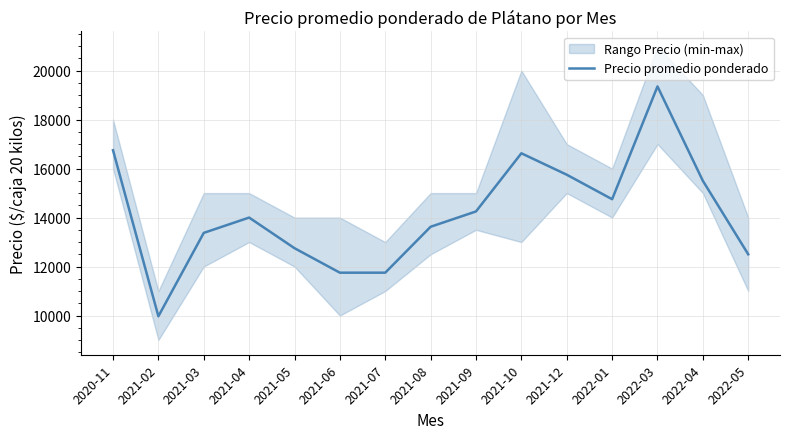

What is the change in value from 2021-06 to 2021-10?

+4875